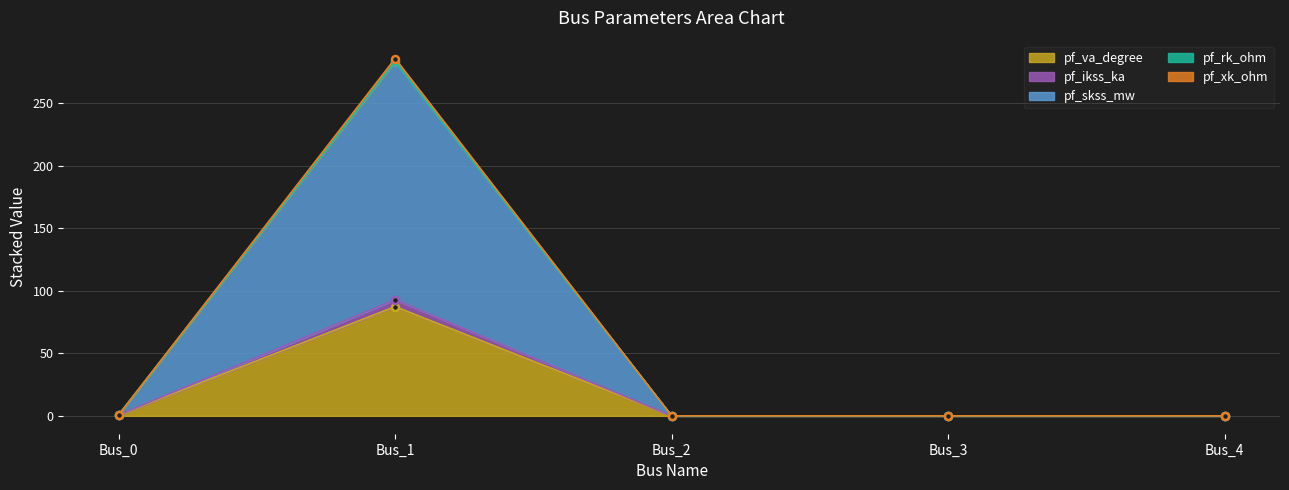

Rank the series at Bus_4 from highest to lowest value.

pf_va_degree, pf_ikss_ka, pf_skss_mw, pf_rk_ohm, pf_xk_ohm